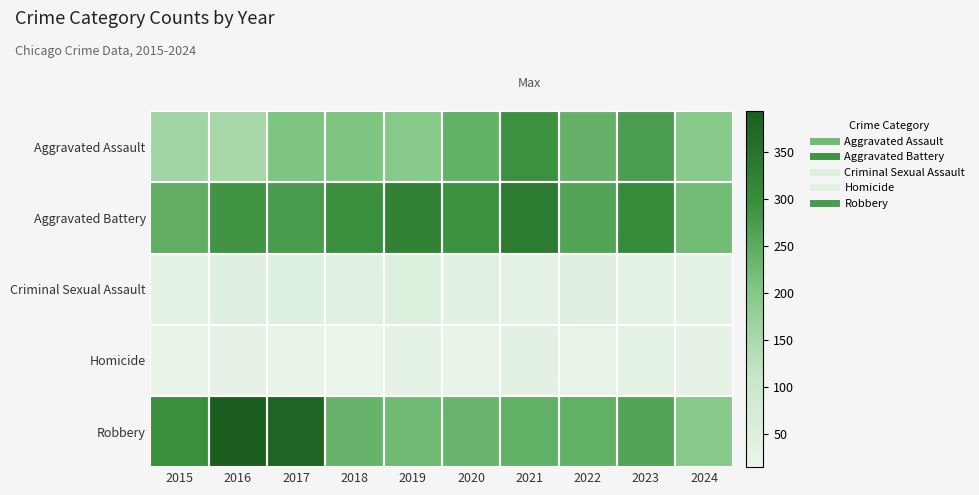

How many distinct data groups are displayed?

5